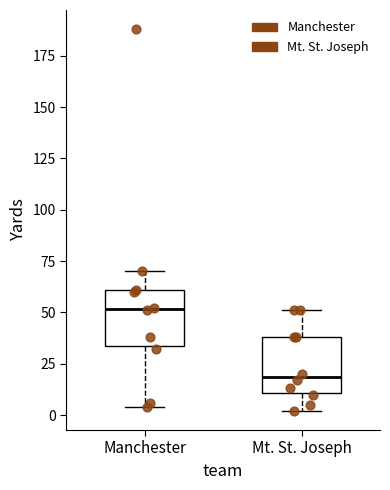

Which box has the lowest median line?

Mt. St. Joseph